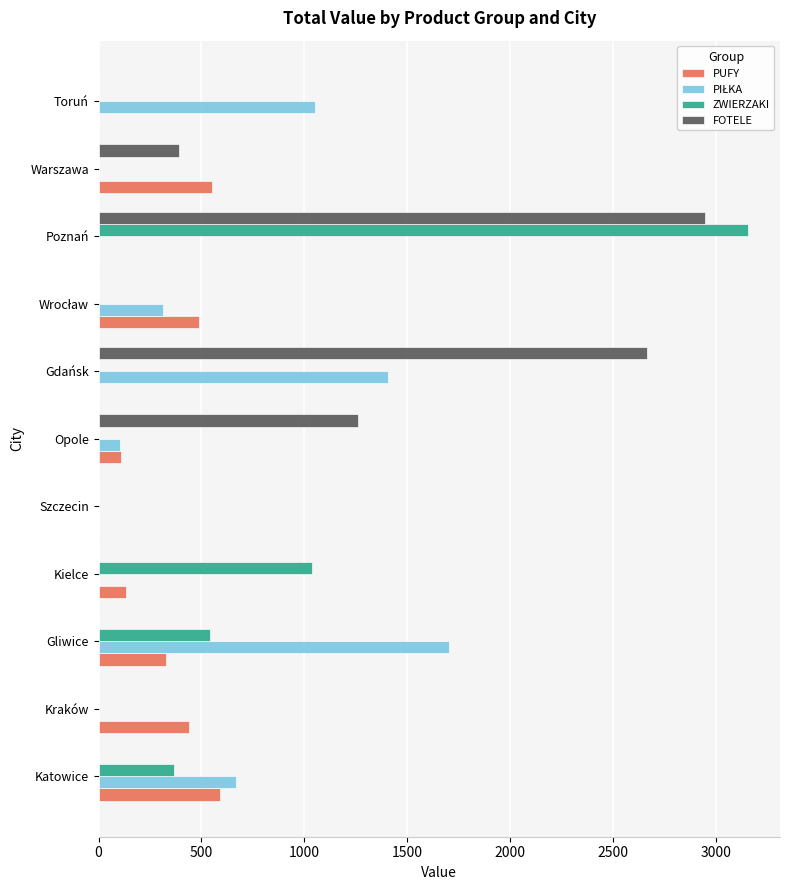

What is the sum of all PUFY values?

2642